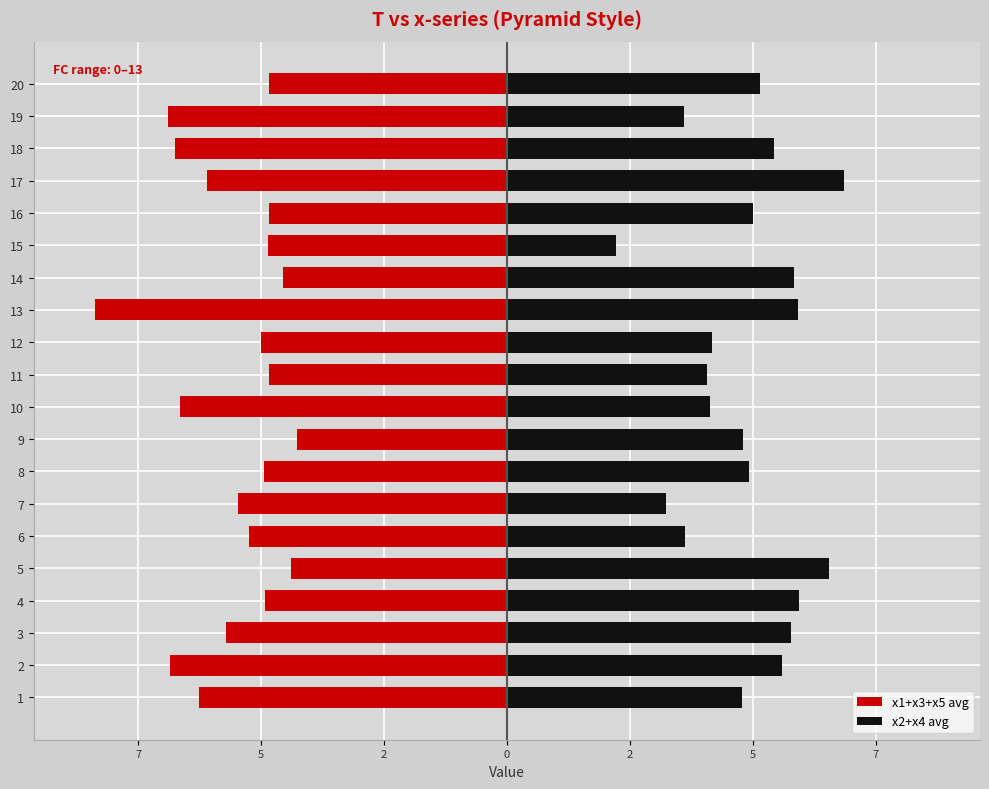

How many groups of bars are there?

20